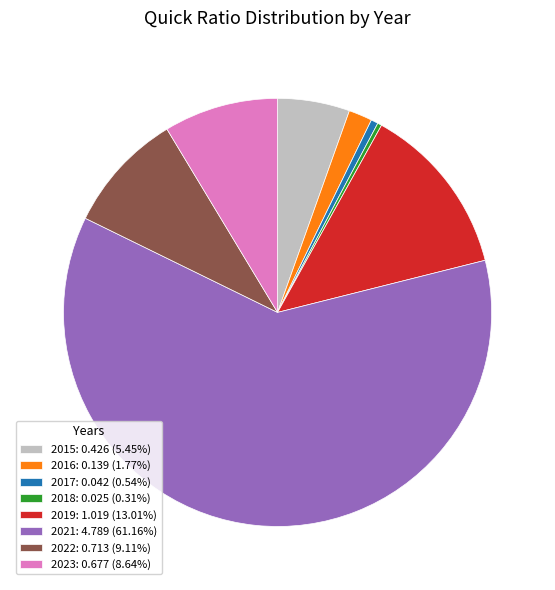

How many slices are in this pie chart?

8